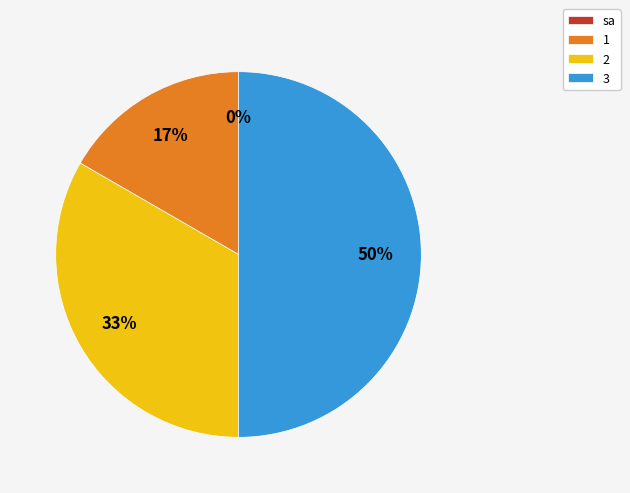

To the nearest percent, what portion does 3 represent?

50%